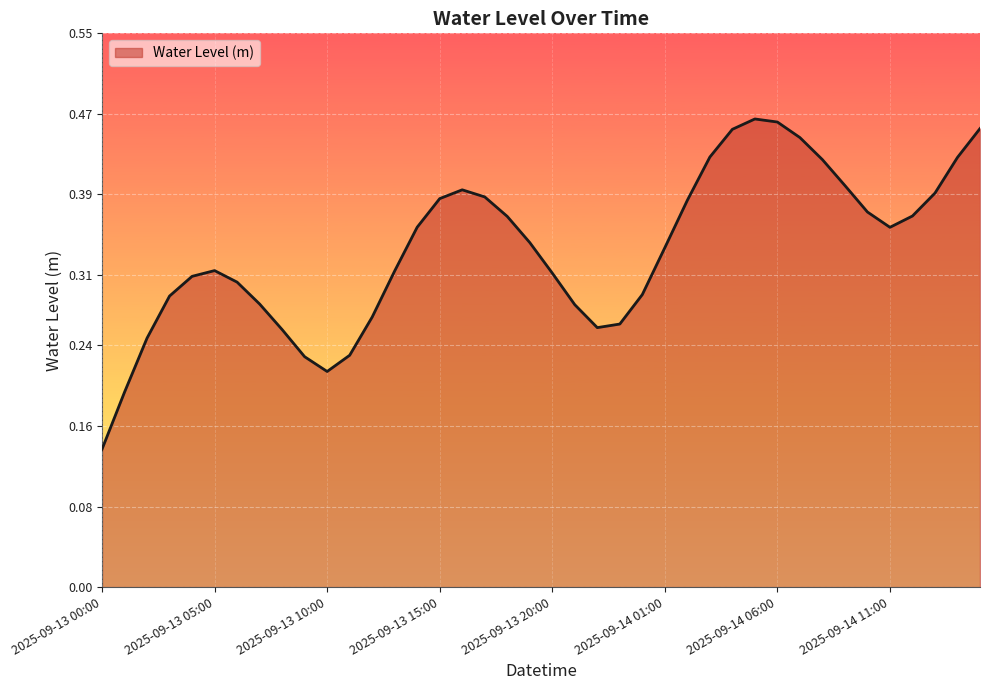

How many values are between 0 and 1?

40